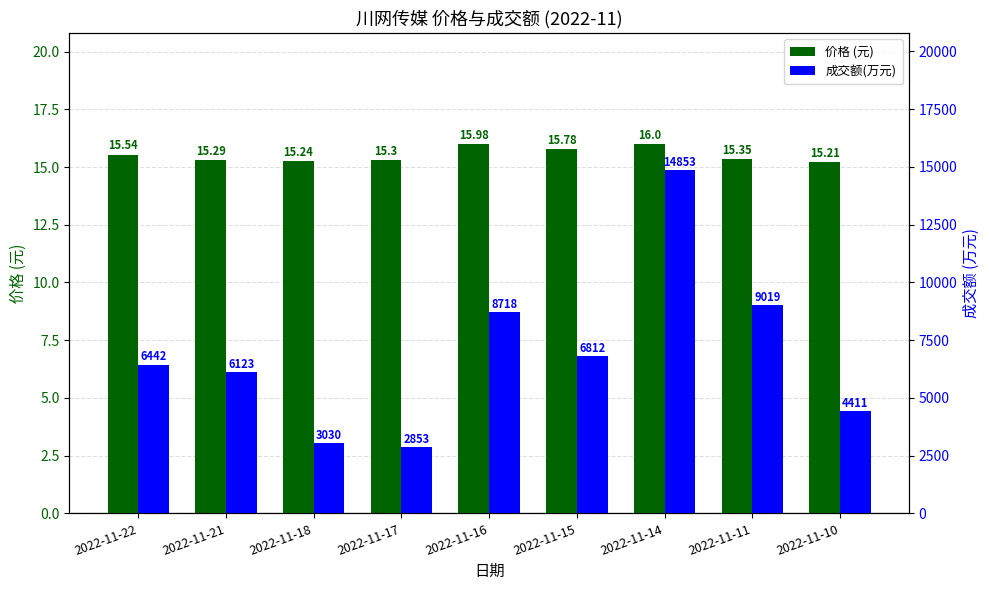

List the labels in order of 价格 (元) value, smallest first.

2022-11-10, 2022-11-18, 2022-11-21, 2022-11-17, 2022-11-11, 2022-11-22, 2022-11-15, 2022-11-16, 2022-11-14